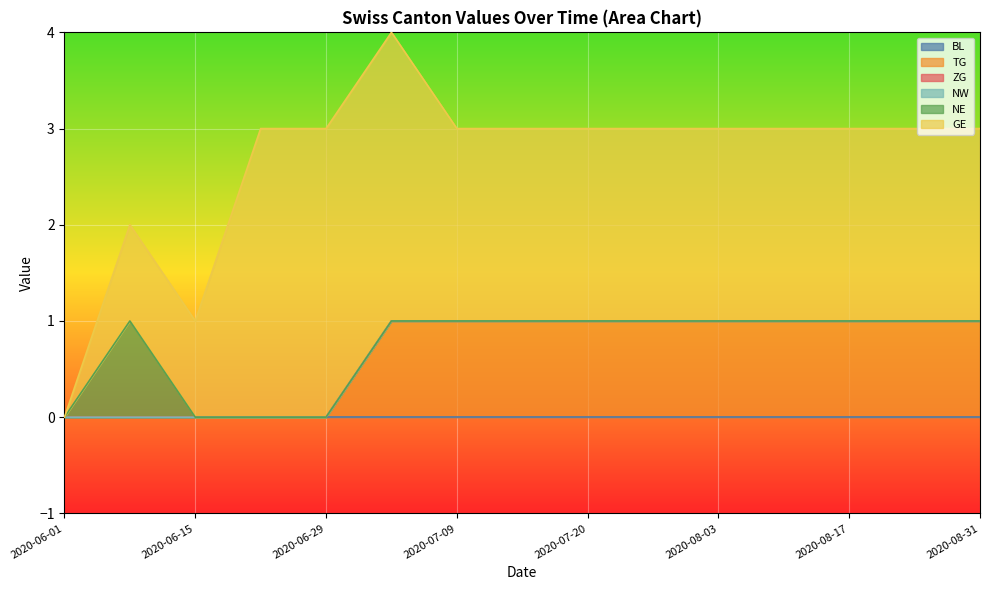

Is the value of BL at 2020-06-08 greater than the value of TG at 2020-07-06?

No